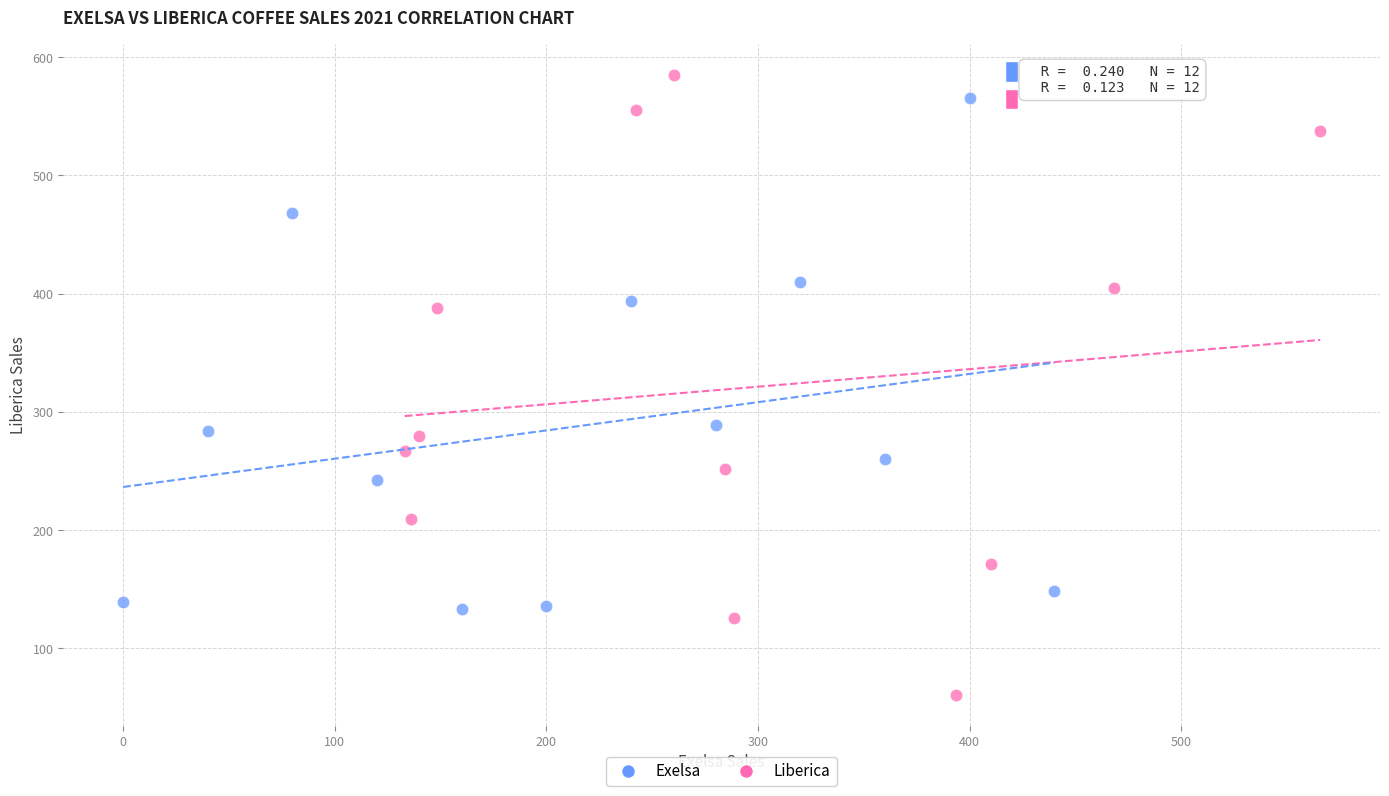

What are all the series names shown in the legend?

Exelsa, Liberica